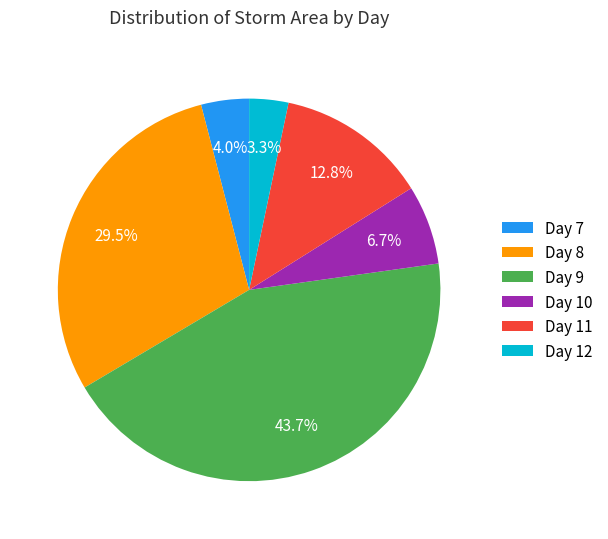

Count the number of slices in the pie.

6